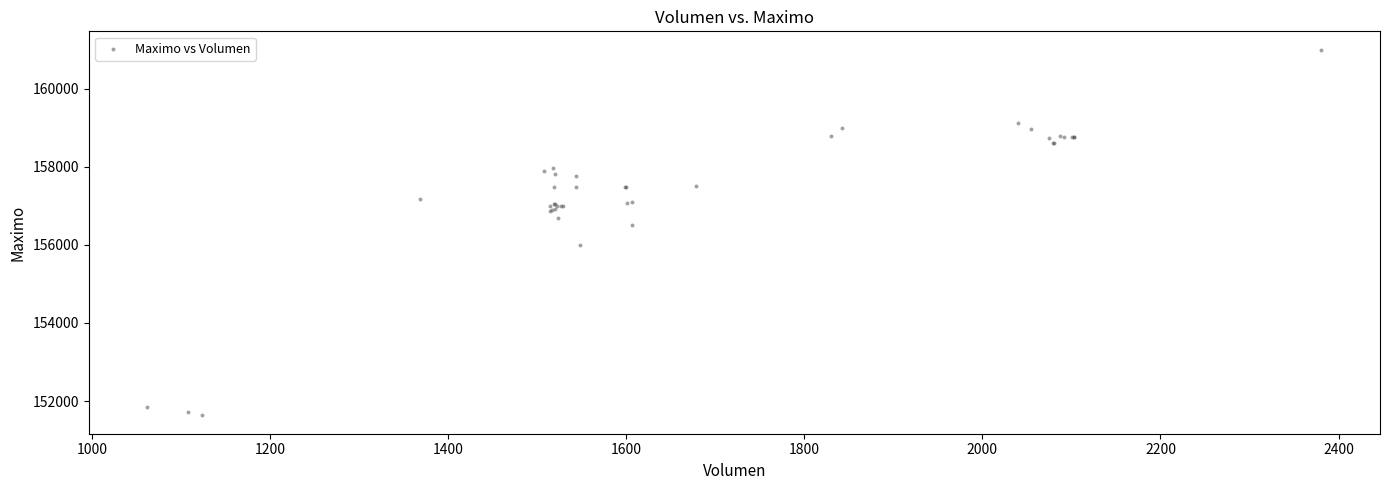

What Y value in the scatter plot is closest to 156316?

156500